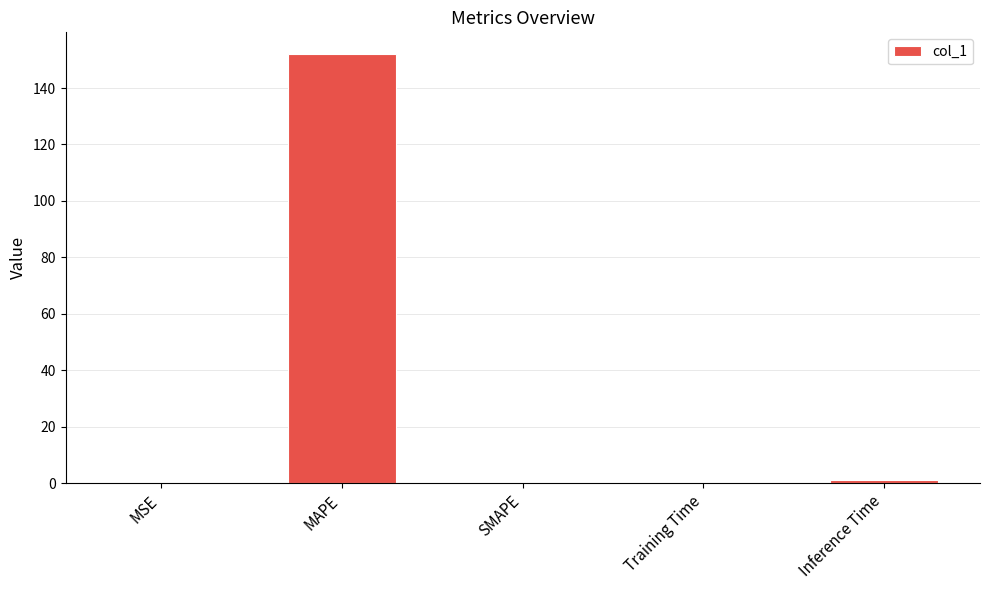

Which has a higher value, MAPE or Training Time?

MAPE